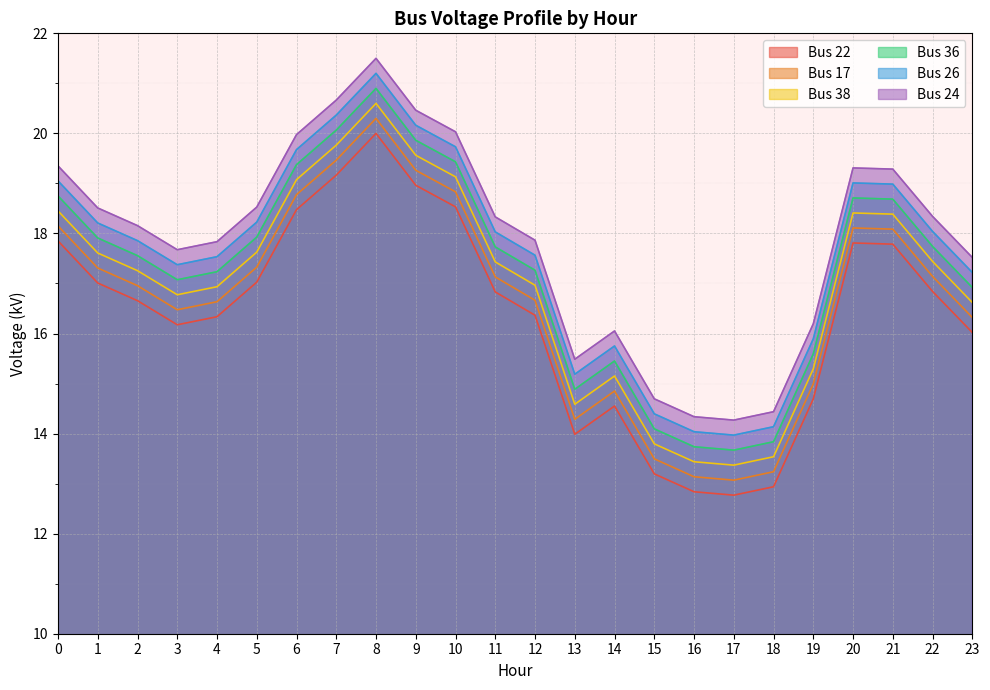

How many lines are shown in the chart?

6